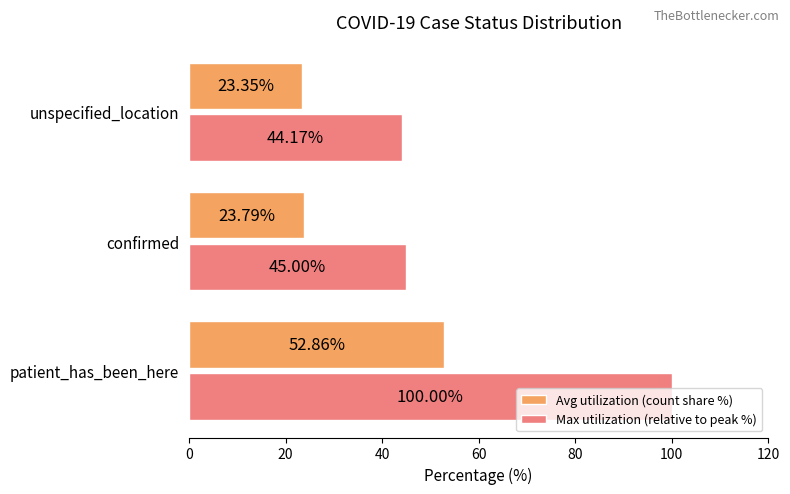

What is the difference between the maximum and minimum values in the Max utilization (relative to peak %) series?

55.8